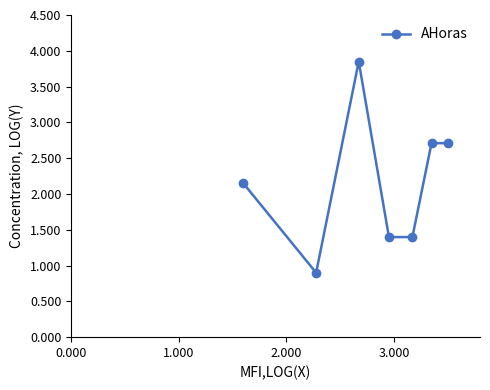

What is the average value?

2.2